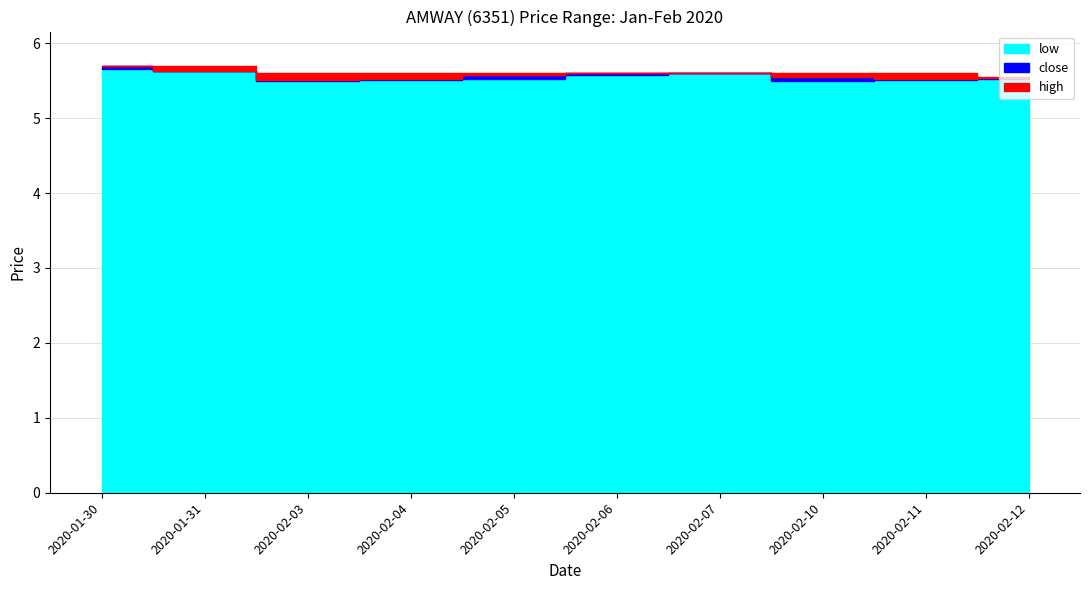

True or false: low and close intersect in this chart.

False